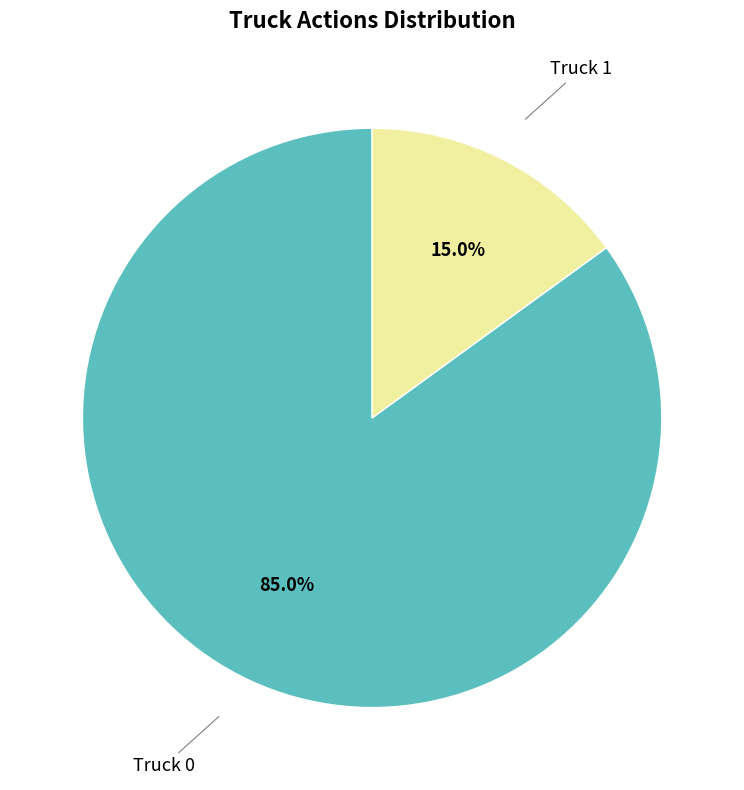

What is the smallest slice in the pie chart?

Truck 1